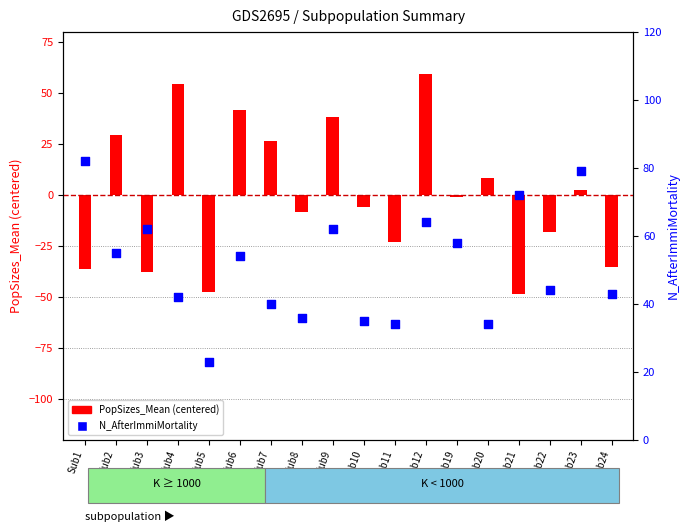

What is the total value across all series at Sub22?

26.0